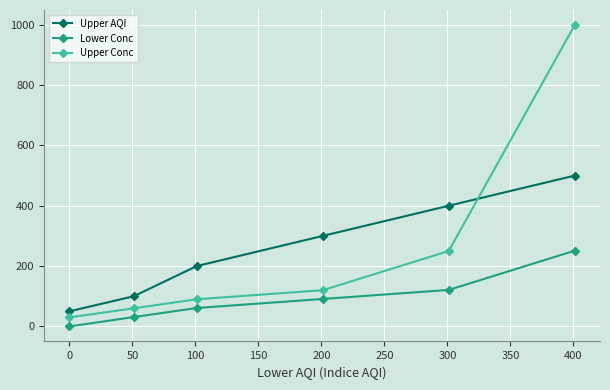

What is the difference between the maximum and second lowest values in the Upper AQI series?

400